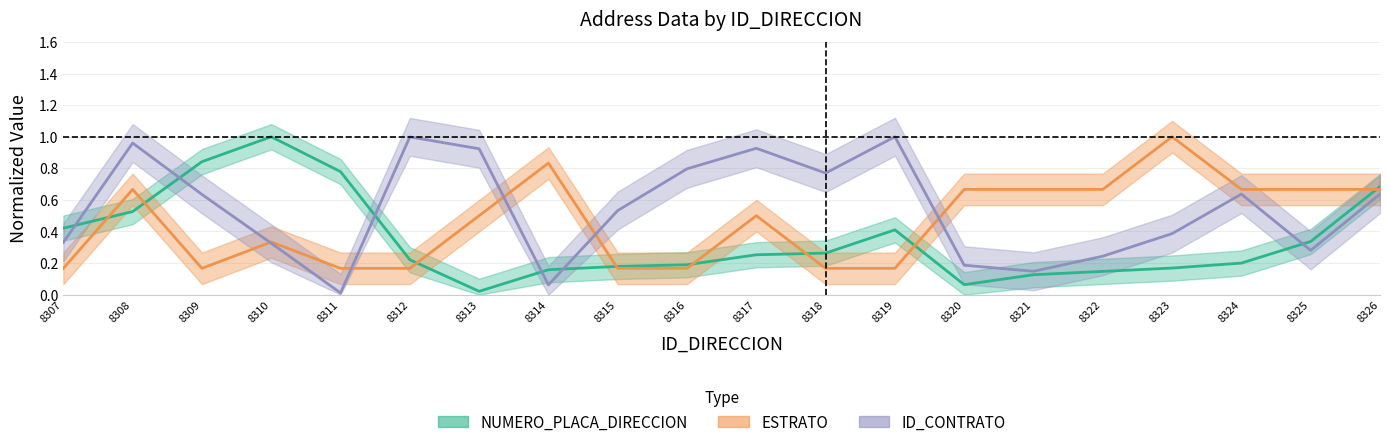

At which category does ID_CONTRATO reach its first local valley?

8311